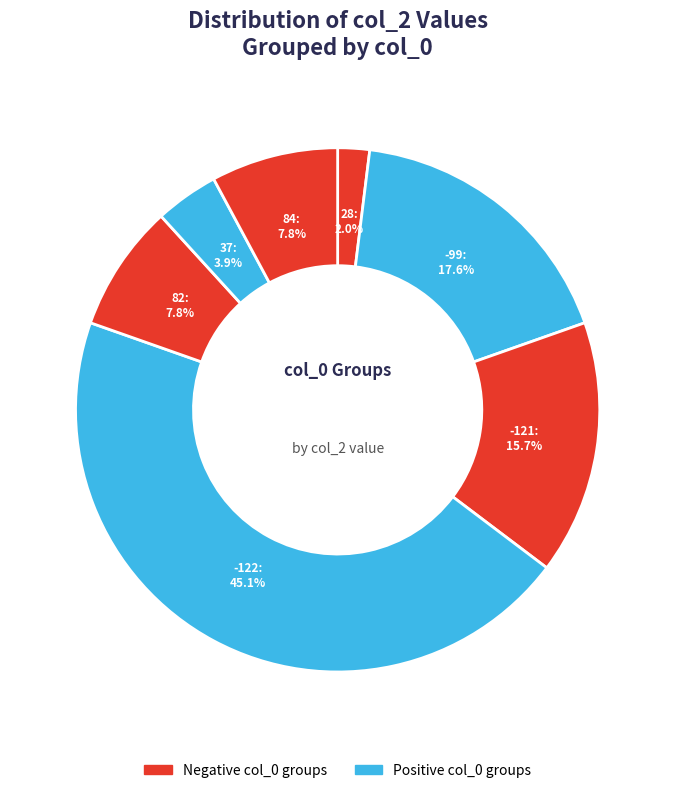

Does any single category account for the majority?

No